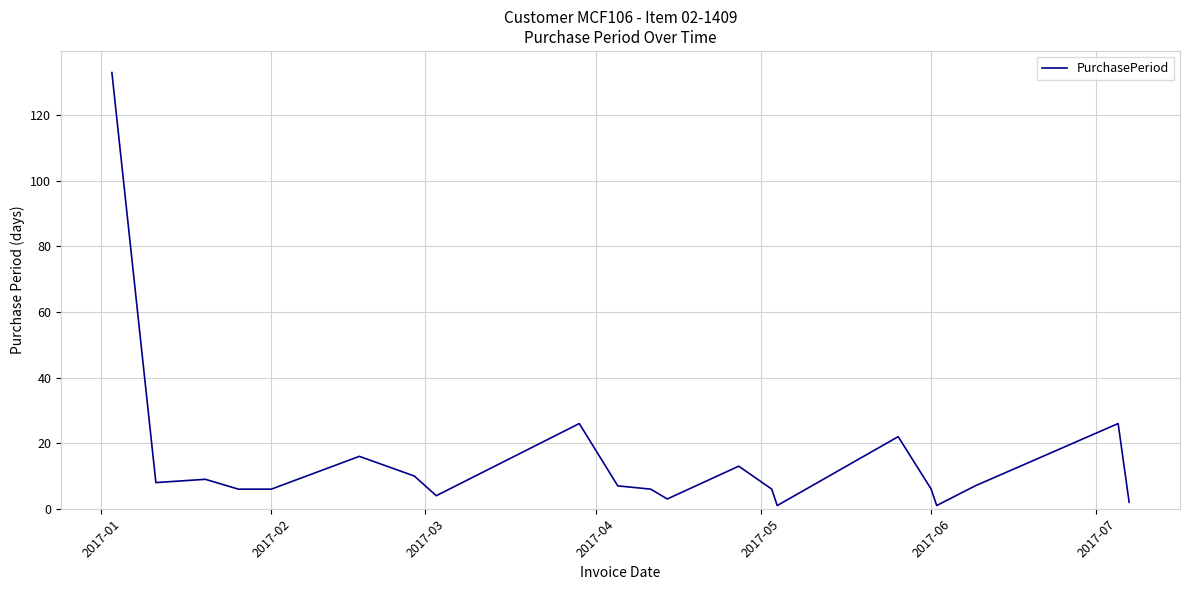

What is the greatest value displayed?

133